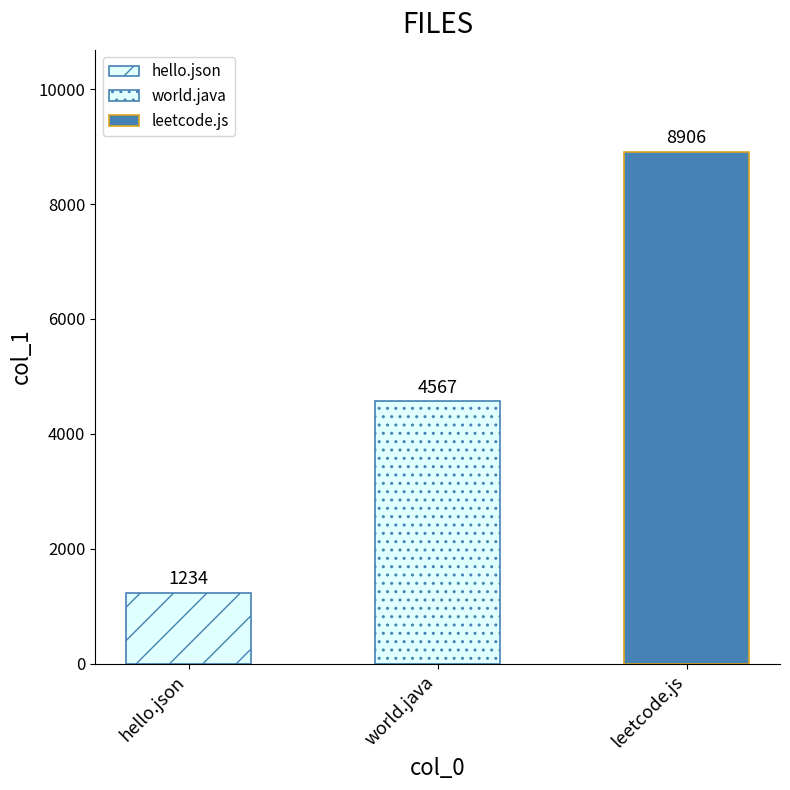

What is the label of the 2nd bar from the right?

world.java